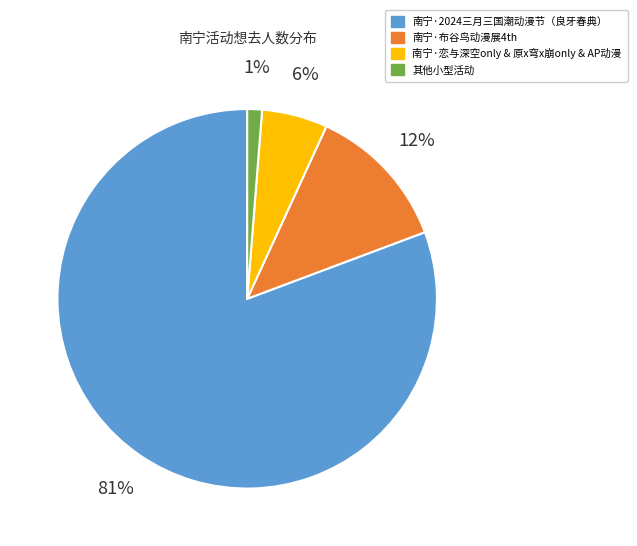

To the nearest percent, what is the average slice percentage?

25%